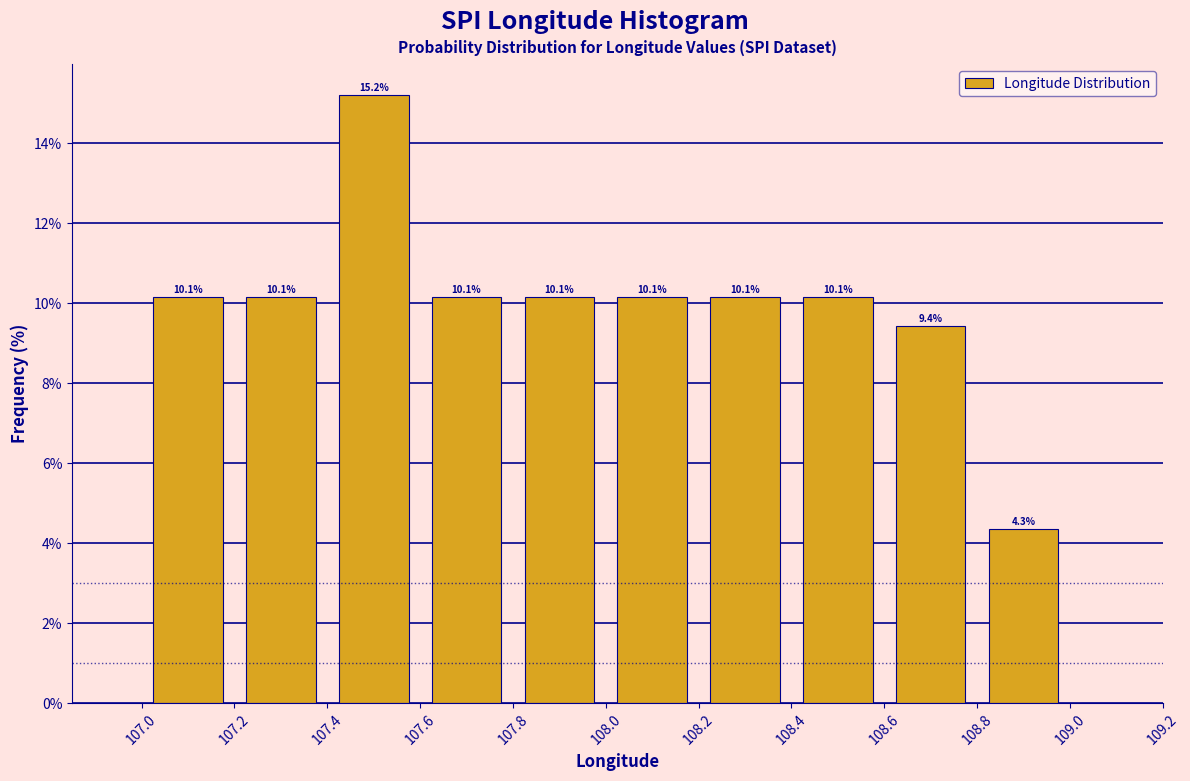

Which range on the x-axis has the tallest bar?

107.4 to 107.6